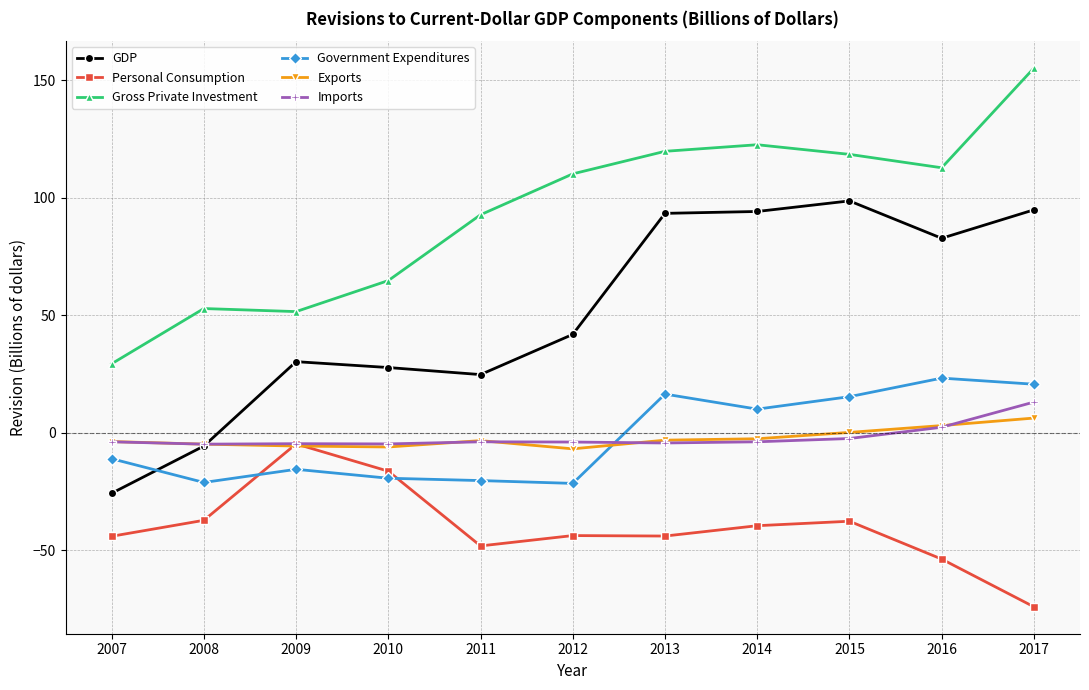

True or false: GDP has a value of 94.8 at 2017.

True